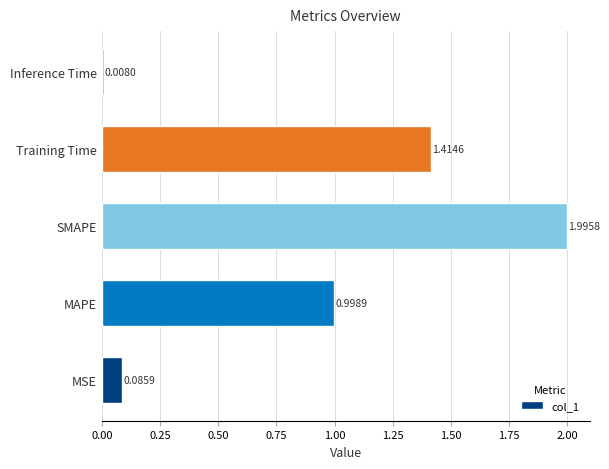

Between MAPE and MSE, which is larger?

MAPE